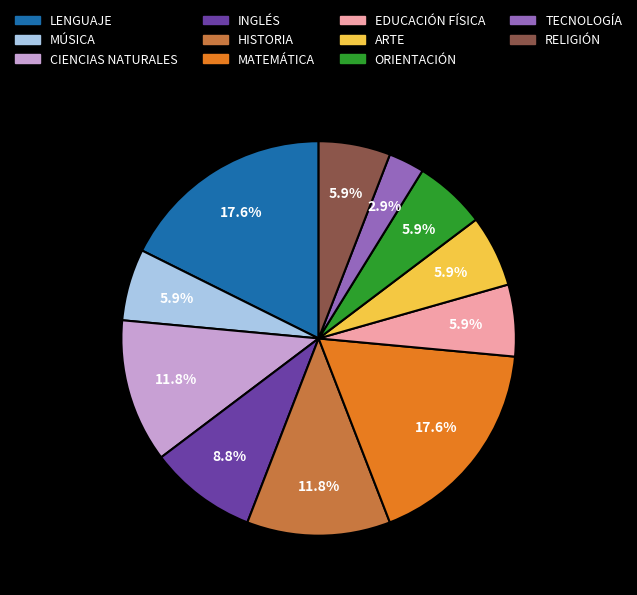

What is the smallest slice in the pie chart?

TECNOLOGÍA